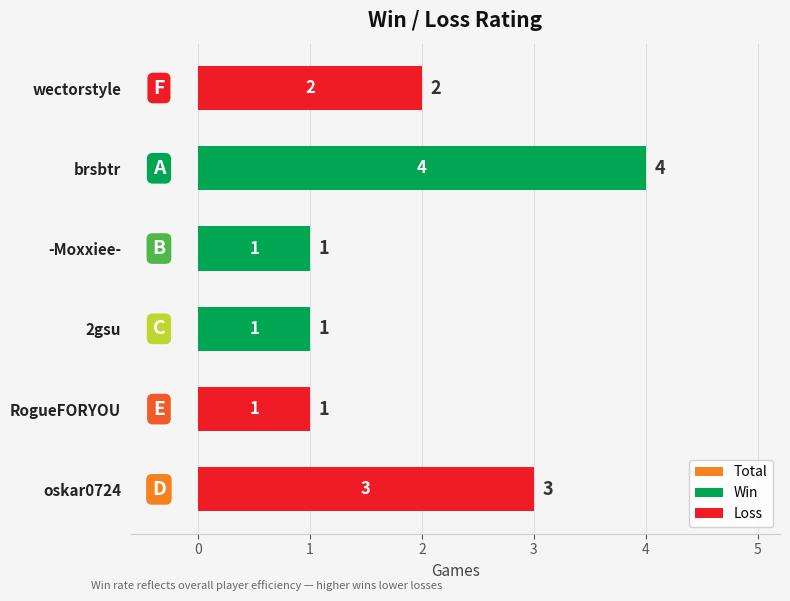

What is the difference between the second highest and minimum values in the Total series?

2